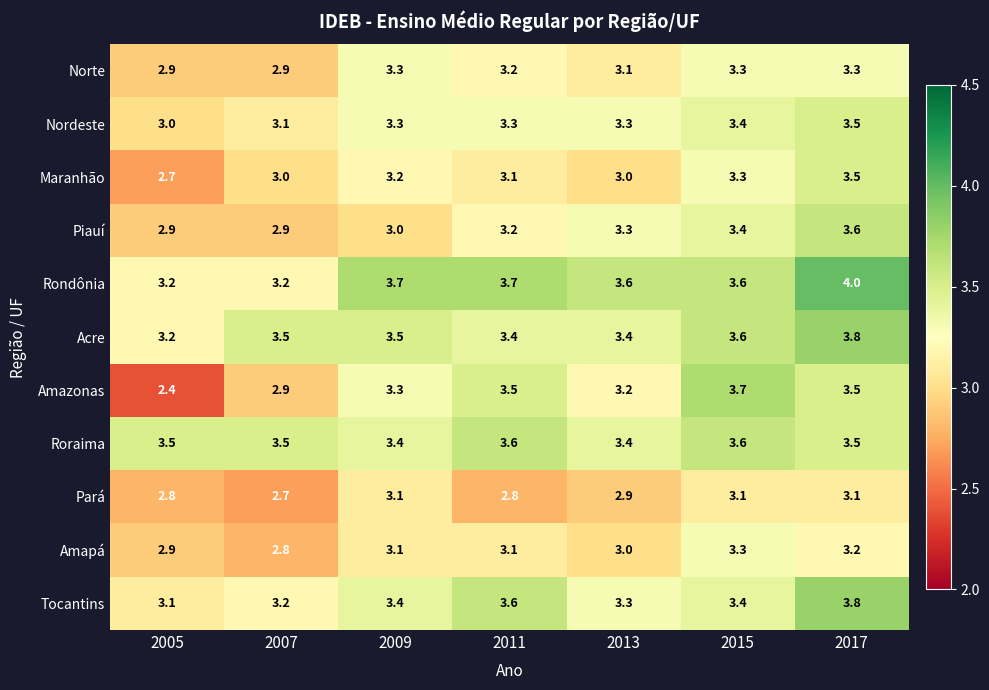

What is the difference between the Amapá values at 2009 and 2007?

0.3